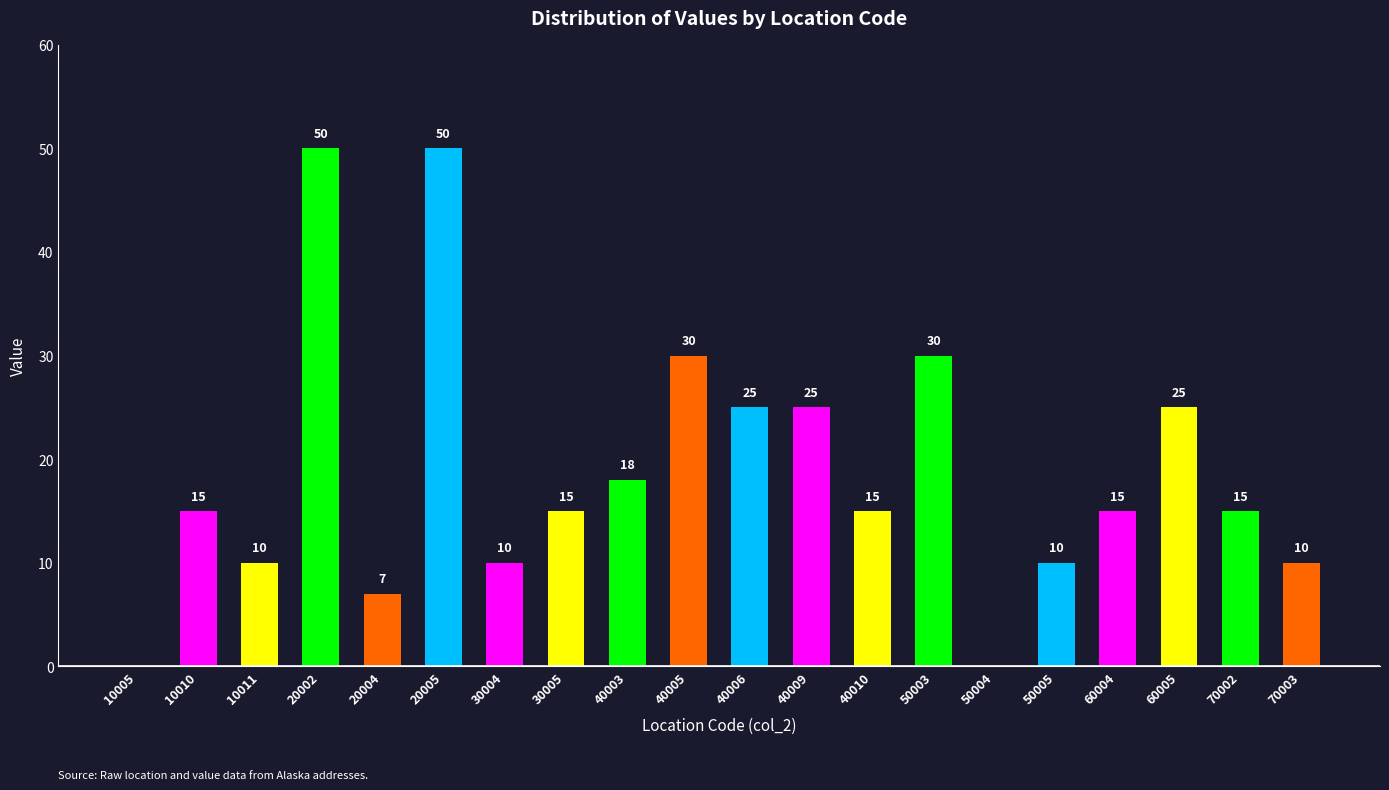

Read the value at 20004, to the nearest 10.

10